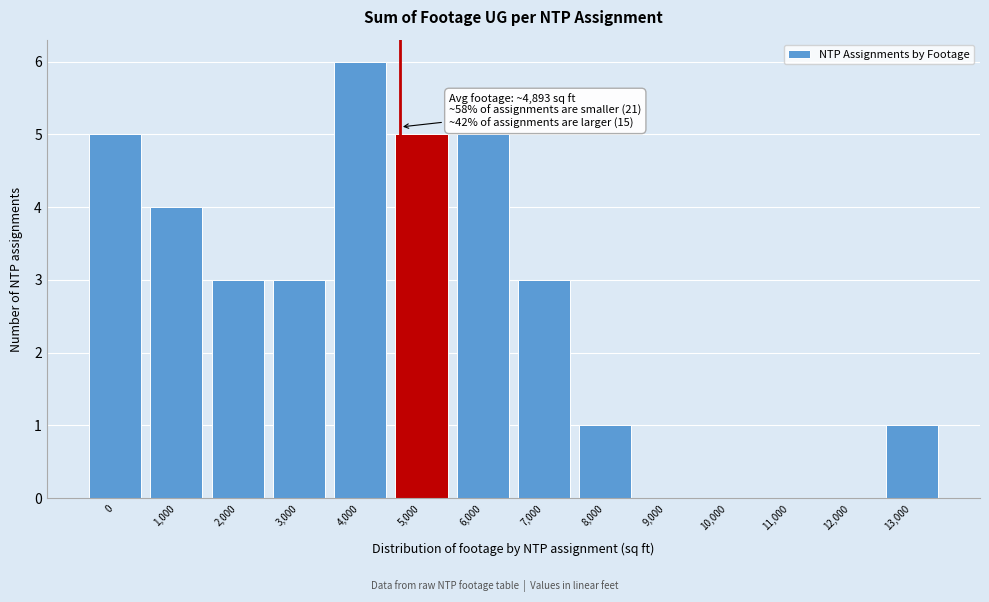

Reading left to right, what are all the values shown in this chart?

0=5	1,000=4	2,000=3	3,000=3	4,000=6	5,000=5	6,000=5	7,000=3	8,000=1	9,000=0	10,000=0	11,000=0	12,000=0	13,000=1